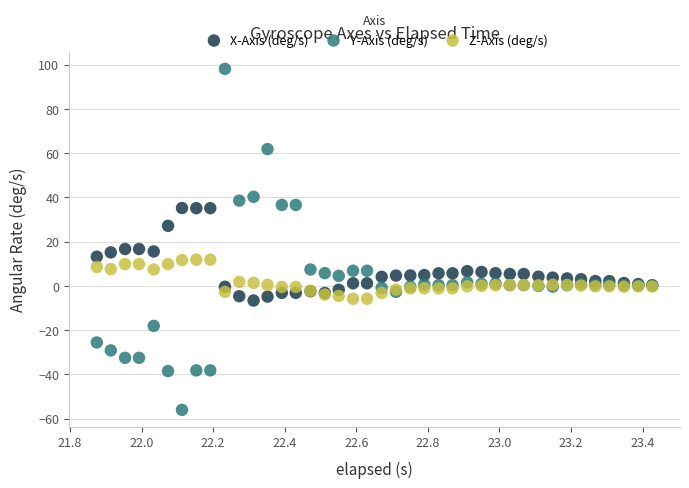

What are all the series names shown in the legend?

X-Axis (deg/s), Y-Axis (deg/s), Z-Axis (deg/s)